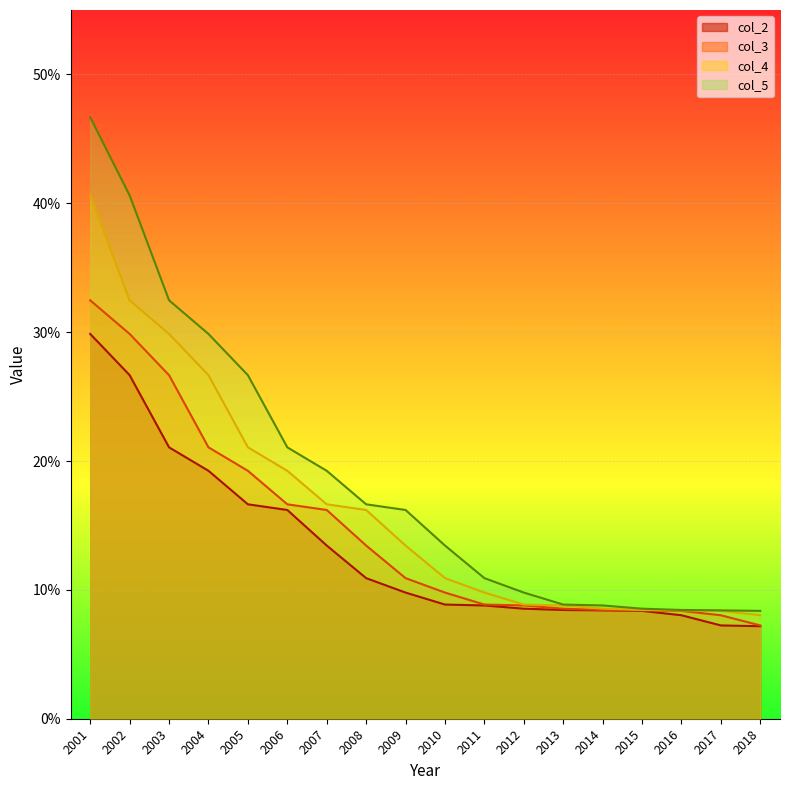

Which label corresponds to the smallest value in the chart?

2018